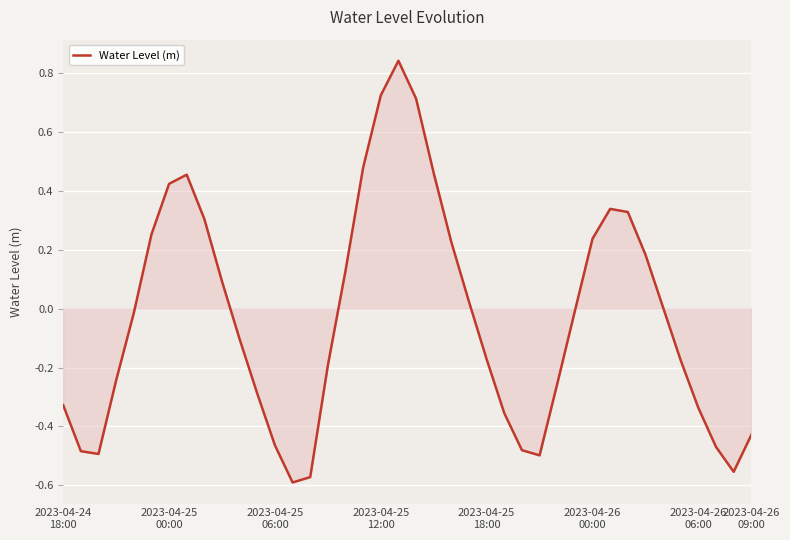

What is the difference between the maximum and minimum values?

1.4